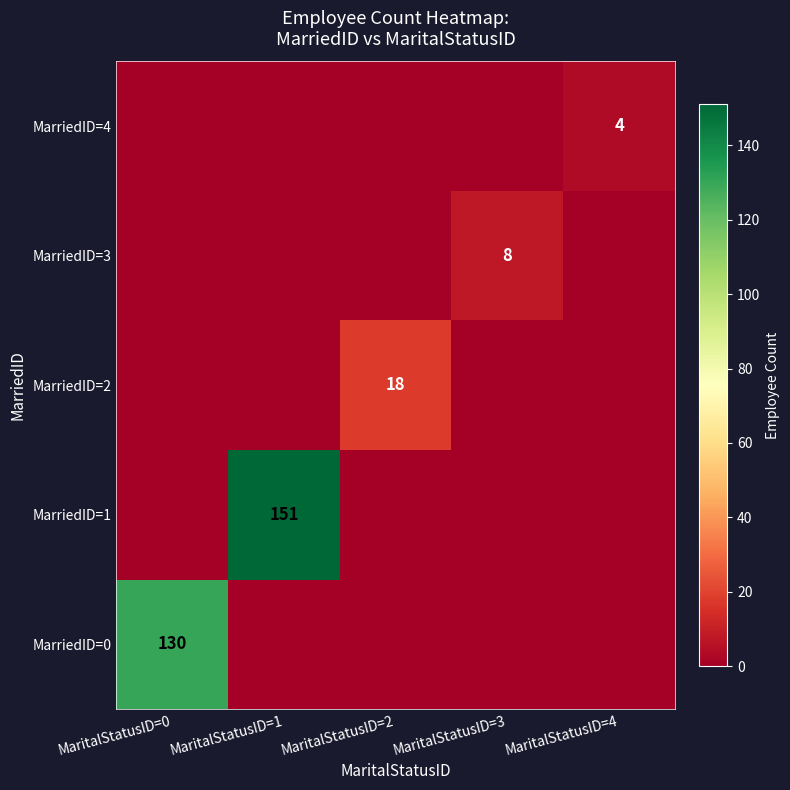

Is it true that MarriedID=1 equals 151 at MaritalStatusID=1?

True